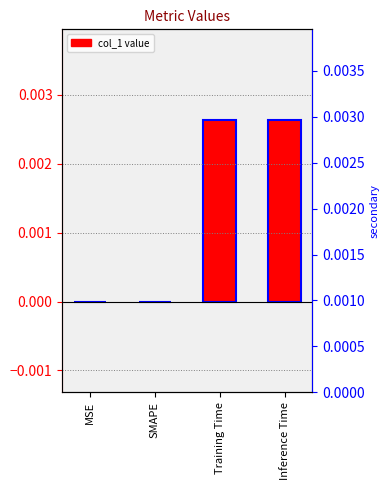

Is it true that the value at Inference Time is 0.0?

True